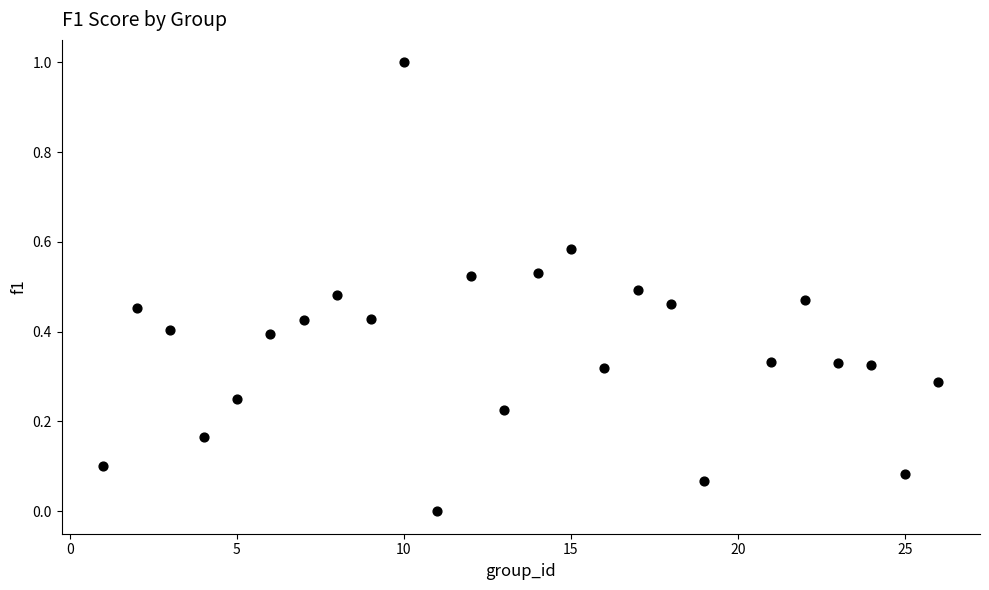

What is the range of X values (max minus min)?

25.0